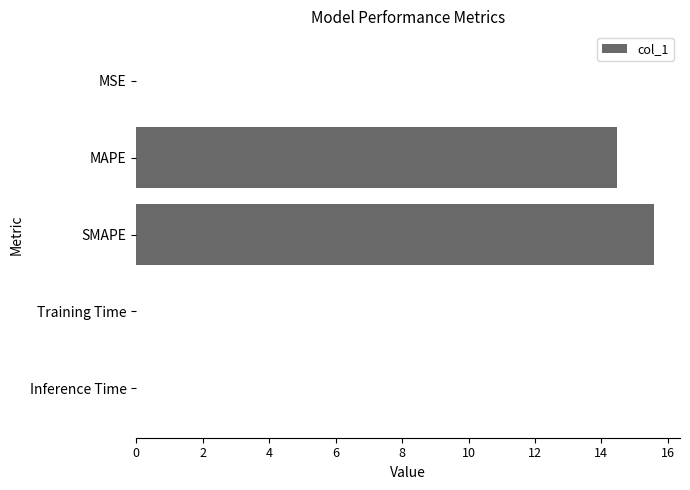

True or false: the data shows 0.0 at Training Time.

True